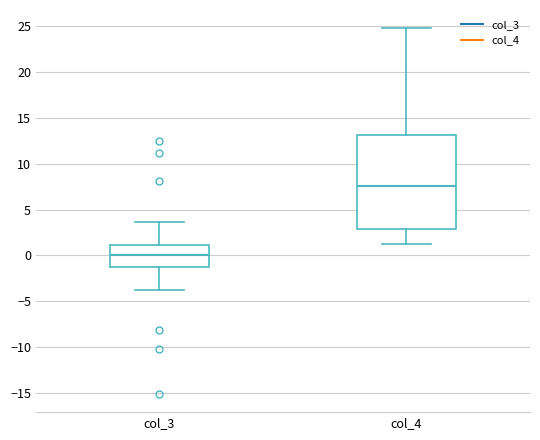

Where is the lower edge of the box for col_3 on the y-axis? The values are not printed on the chart, so give them approximately, as read against the axis.

-1.5